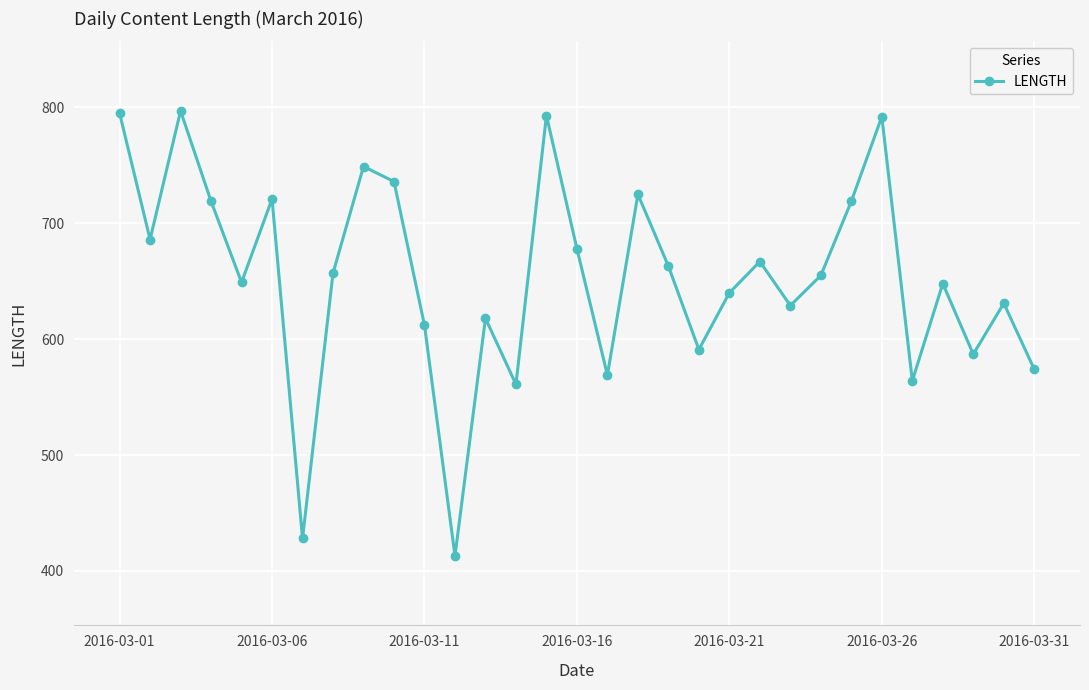

Count the number of data series in this chart.

1